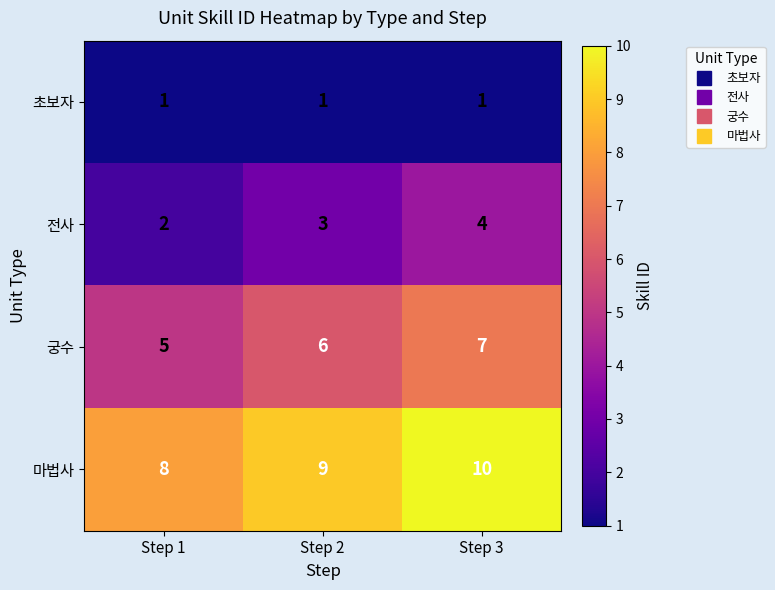

What is the difference between the highest and lowest values at Step 1?

7